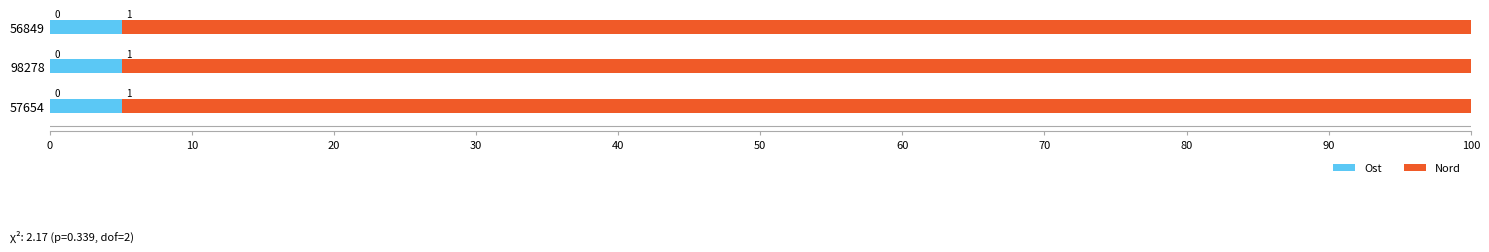

What is the value of the Nord bar at the 2nd from the left?

94.9